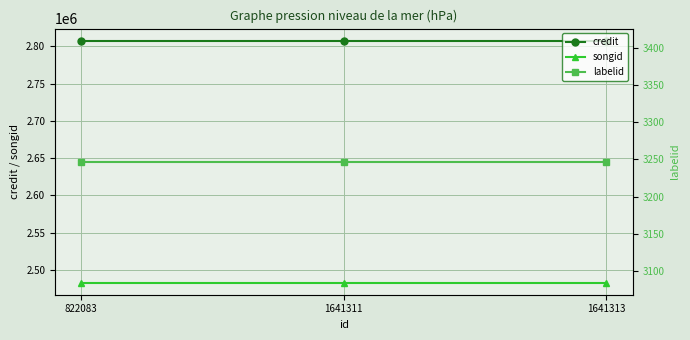

Is it true that songid equals 2482794 at 822083?

True